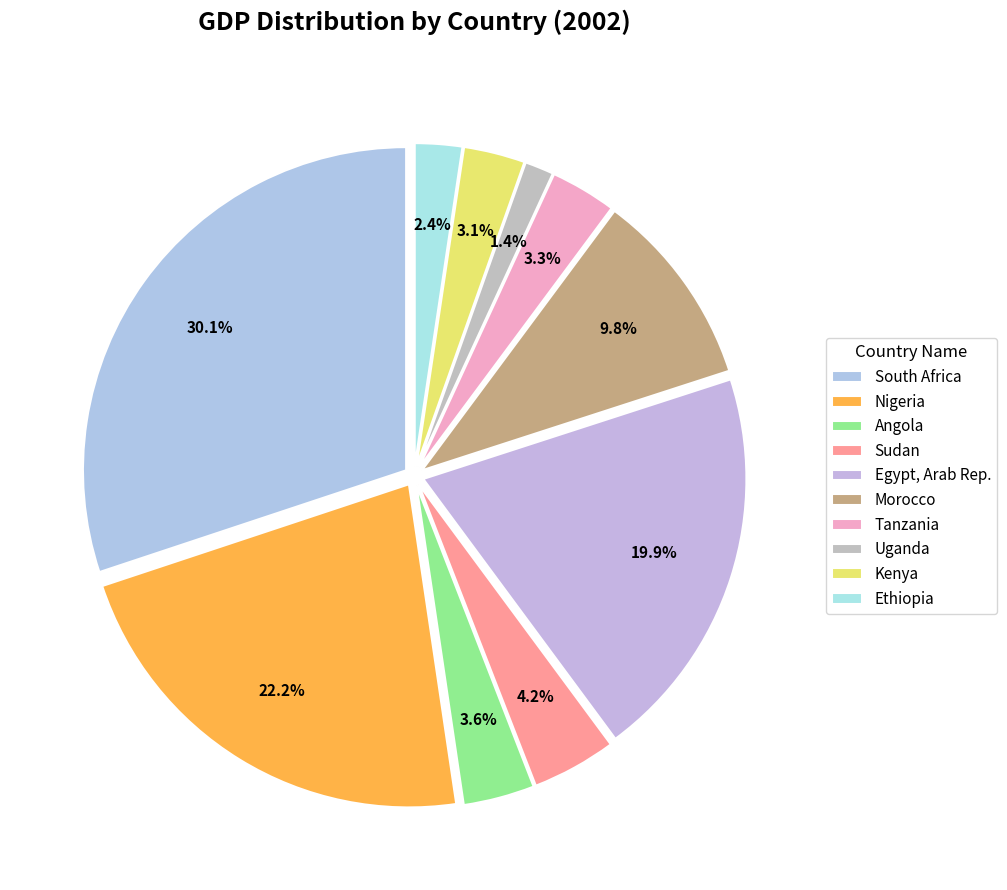

Rank the categories by value from lowest to highest.

Uganda, Ethiopia, Kenya, Tanzania, Angola, Sudan, Morocco, Egypt, Arab Rep., Nigeria, South Africa